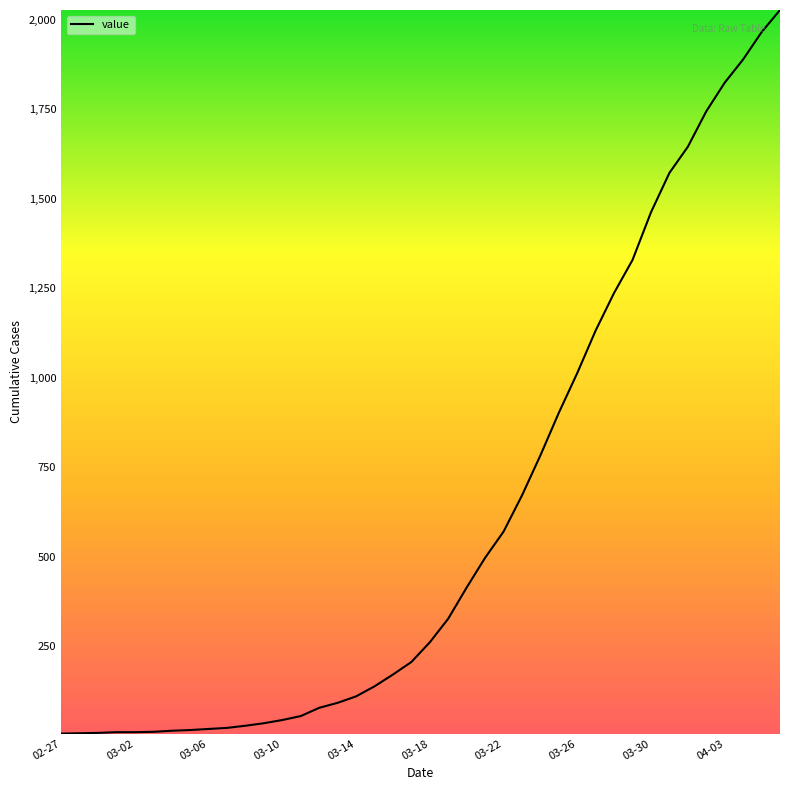

What is the maximum value shown in the chart?

2027